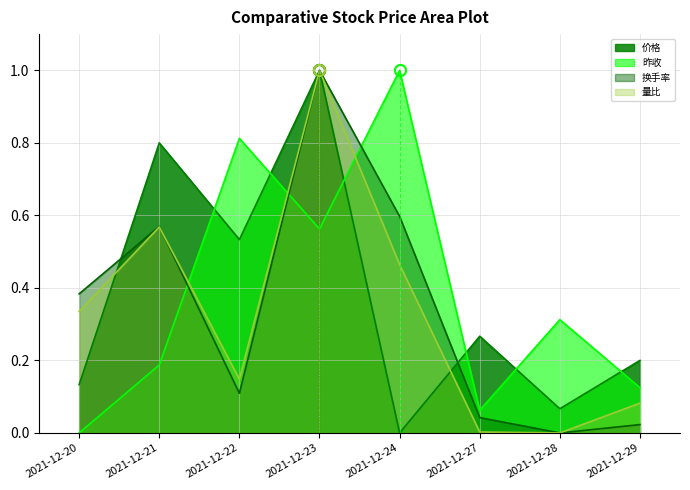

Between 2021-12-20 and 2021-12-22, which is larger?

2021-12-22